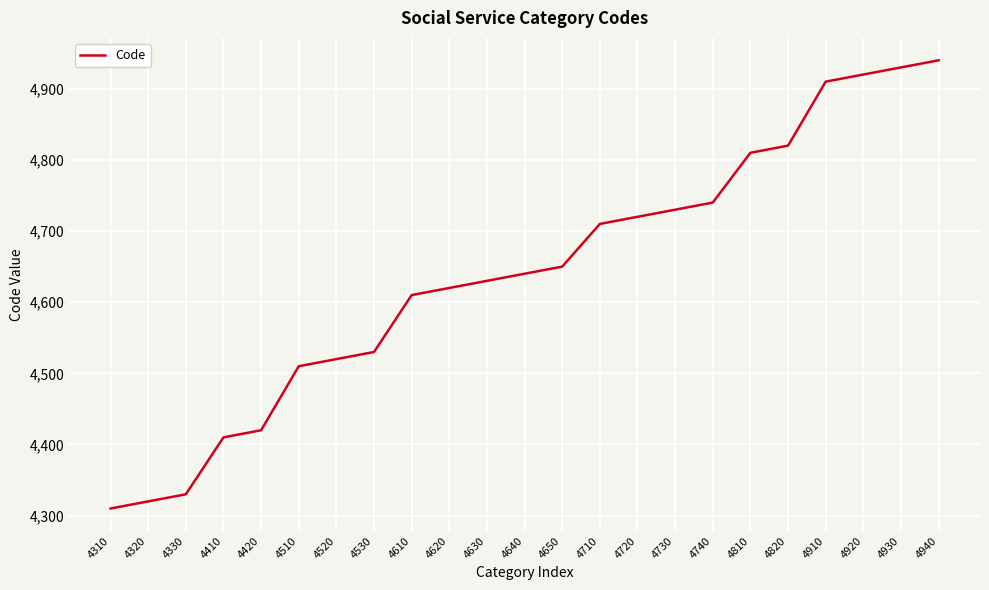

How many lines are shown in the chart?

1